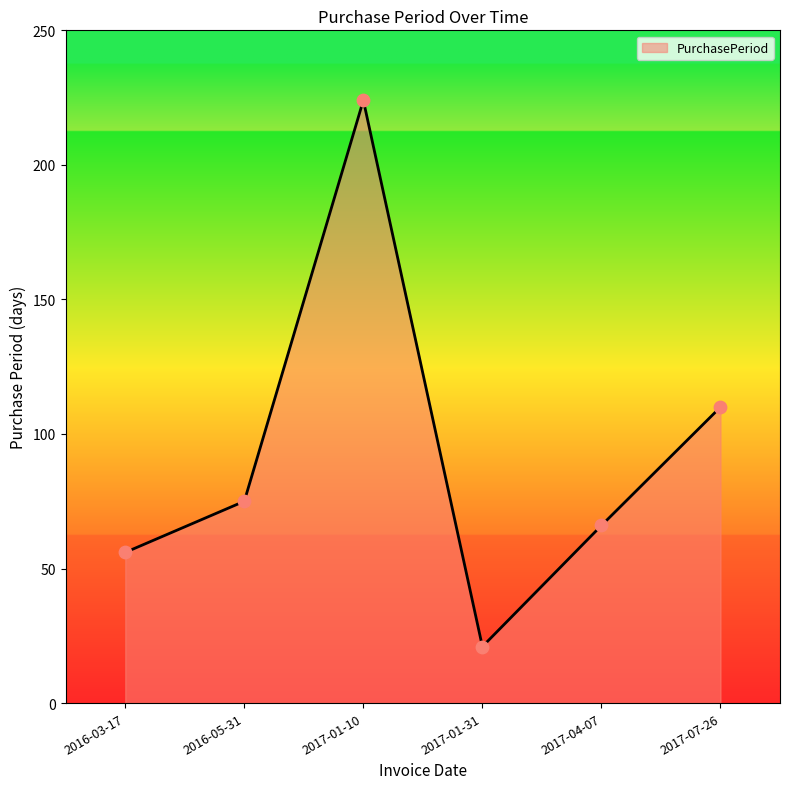

What is the change in value from 2016-03-17 to 2016-05-31?

+19